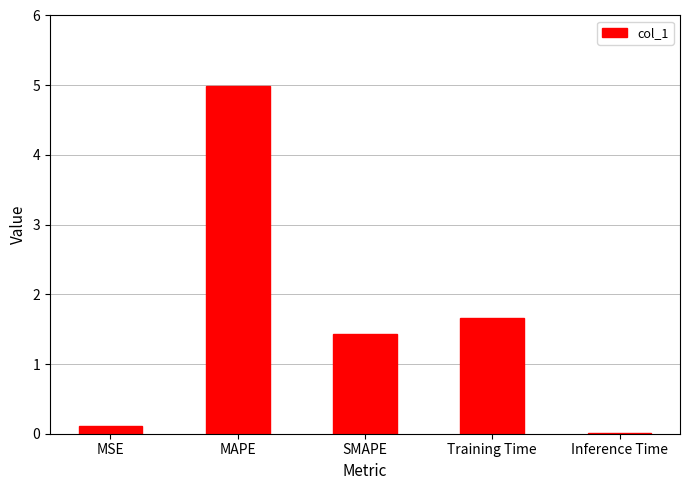

Are the bars horizontal?

No